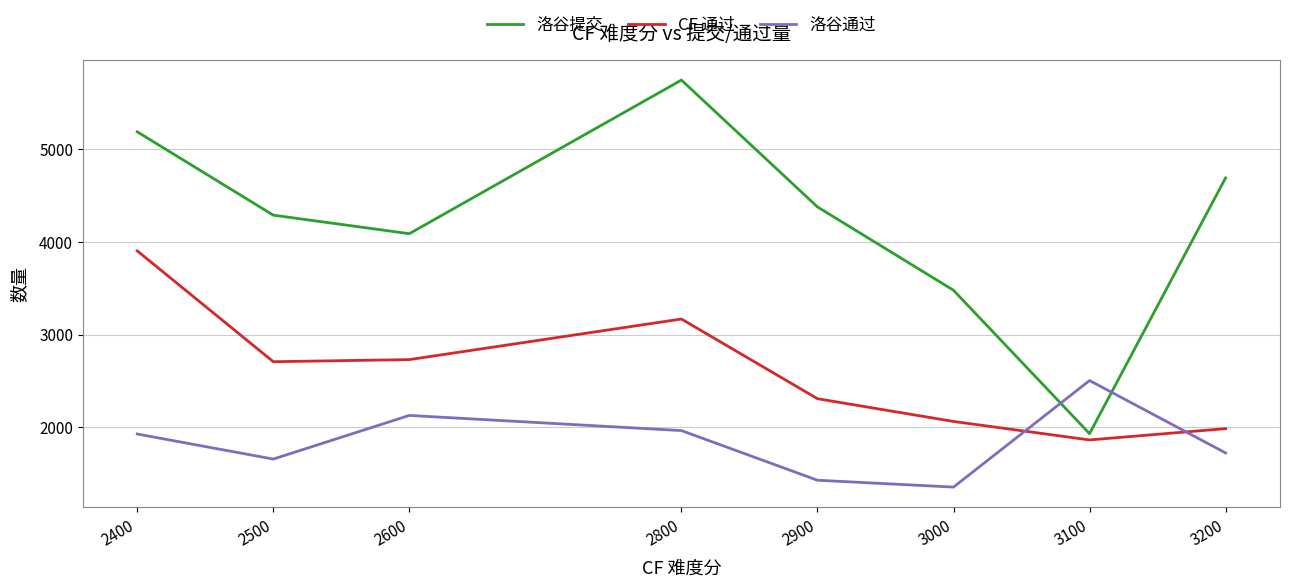

What is the spread (max minus min) of values at 3100?

641.0